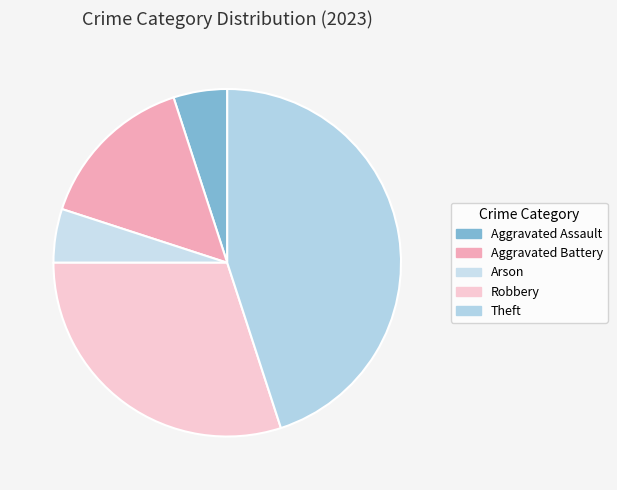

The Aggravated Assault slice represents 13% of the pie. True or false?

False